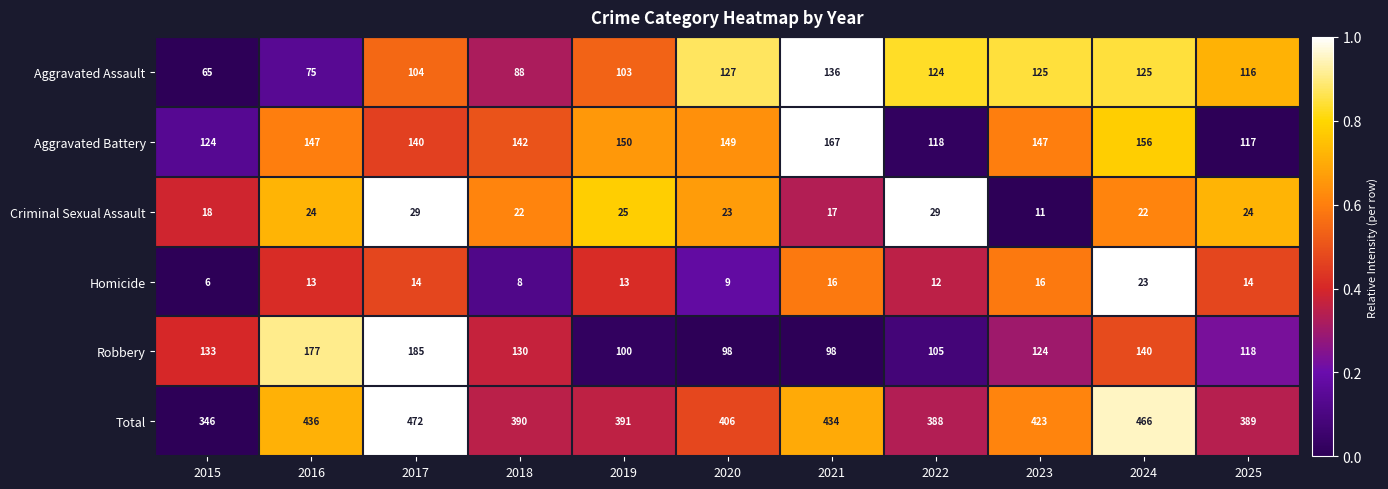

Which category has the highest value across all series?

2017